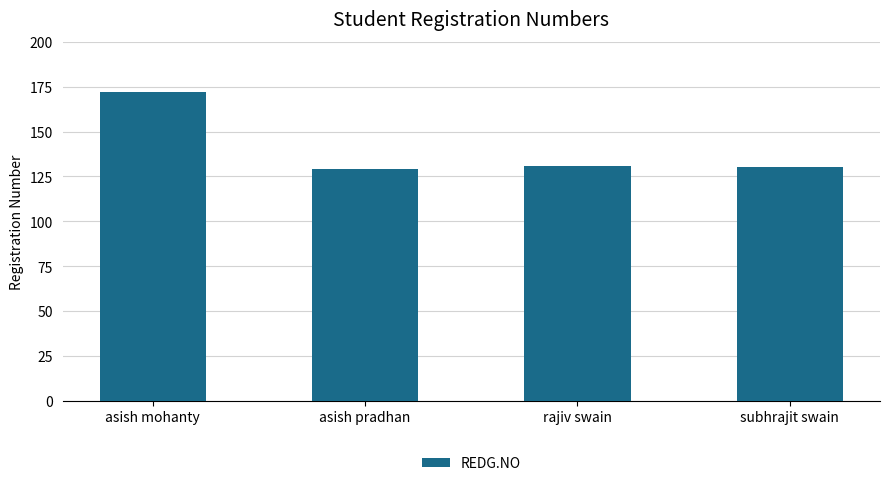

Which has a higher value, asish mohanty or asish pradhan?

asish mohanty